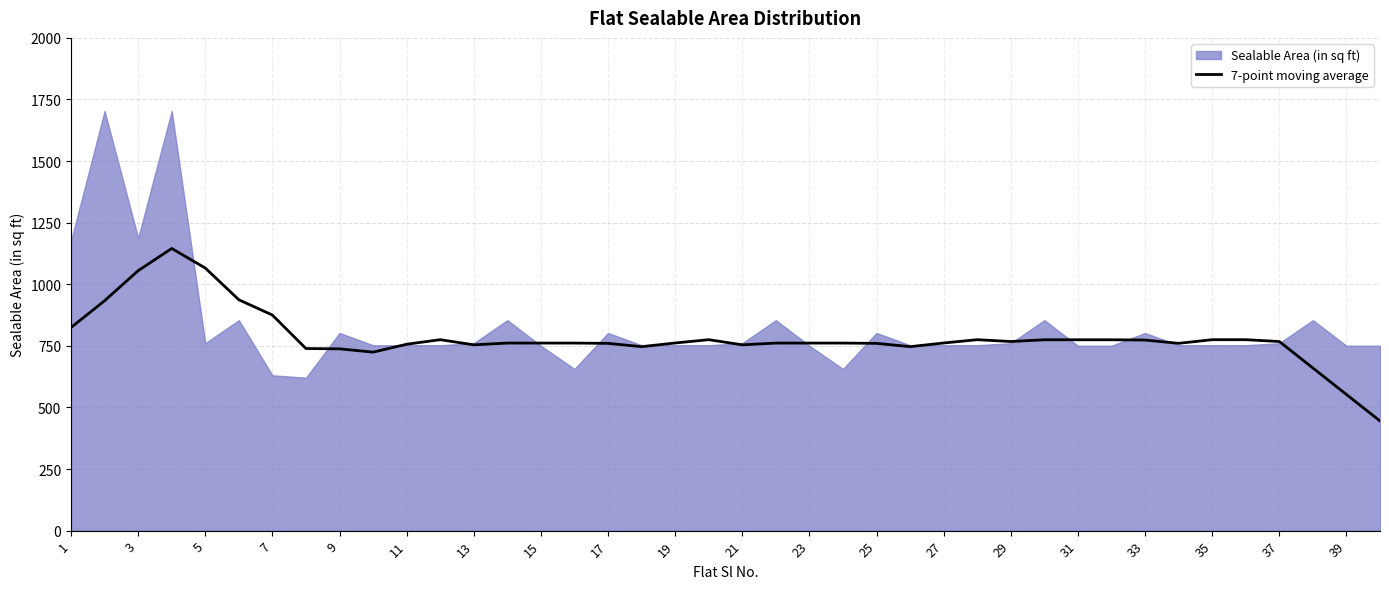

The value of 7-point moving average at 21 is 413.2. True or false?

False